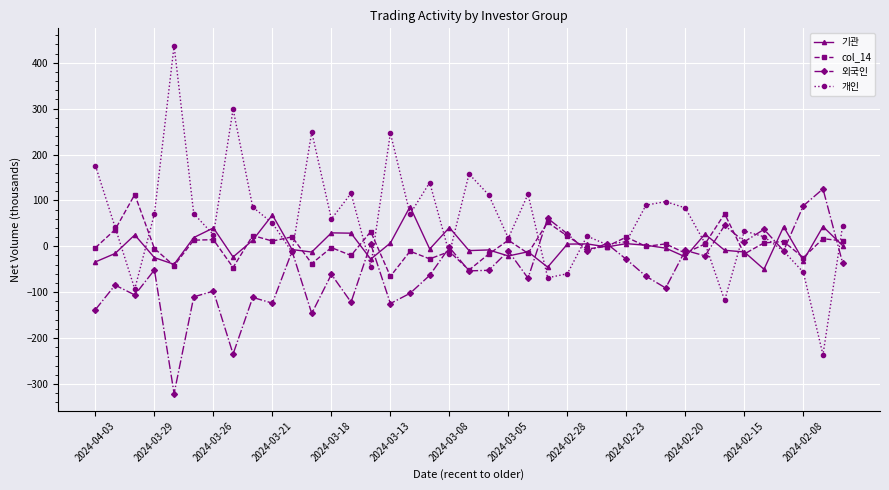

Which series has the largest total across all categories?

개인